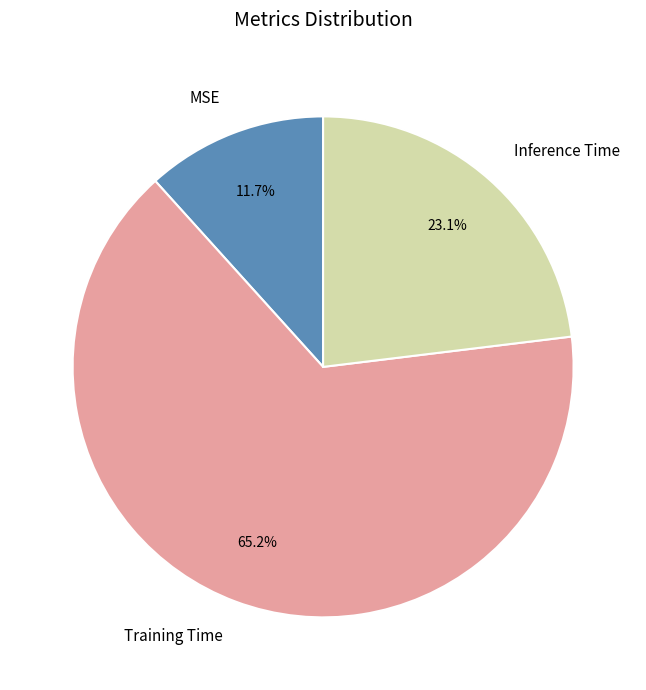

Which category accounts for the majority?

Training Time